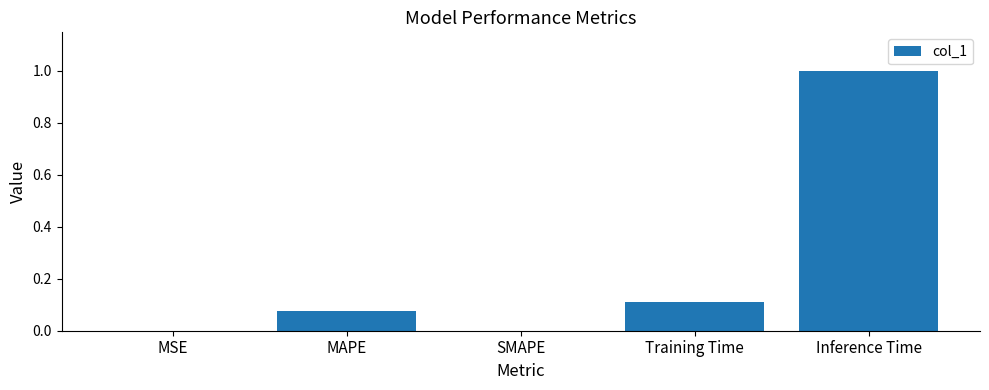

How many categories are shown in the chart?

5